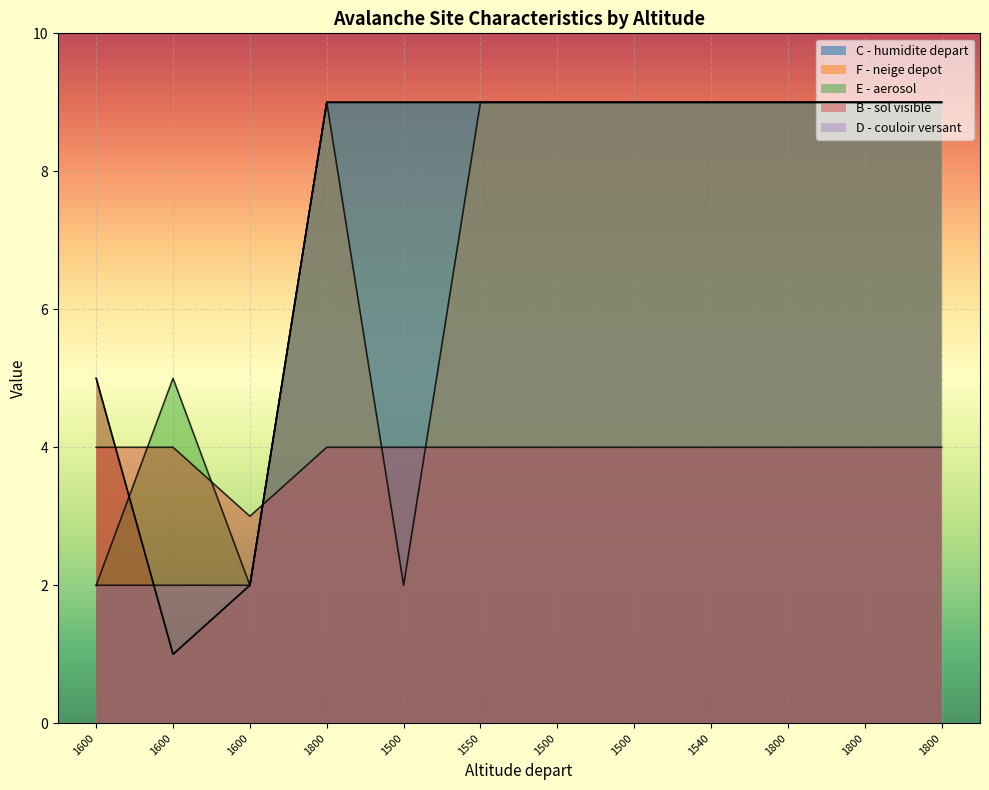

List the labels in order of F - neige depot value, smallest first.

1600, 1600, 1500, 1600, 1800, 1550, 1500, 1500, 1540, 1800, 1800, 1800